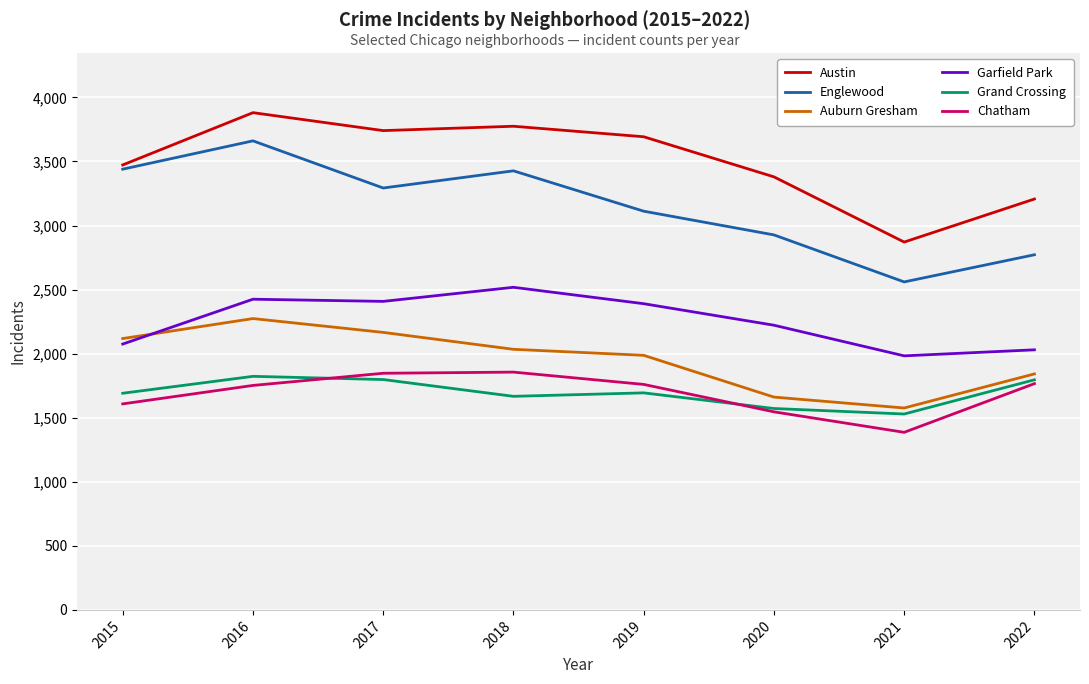

Between 2020 and 2021, which series saw the biggest shift?

Austin